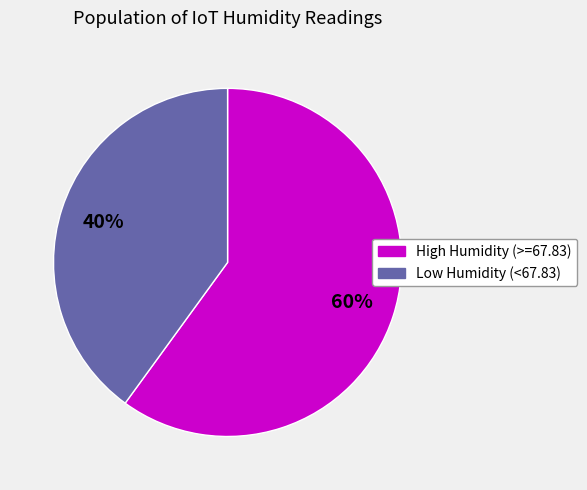

To the nearest percent, what is the difference between the largest and smallest slice percentages?

20%